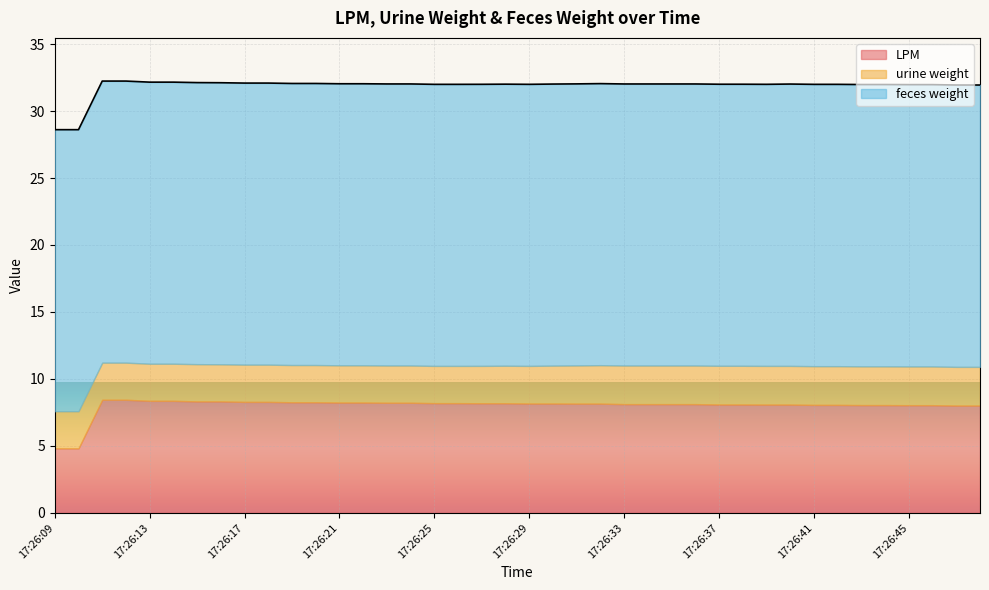

Rank the series by their average value, from highest to lowest.

feces weight, LPM, urine weight